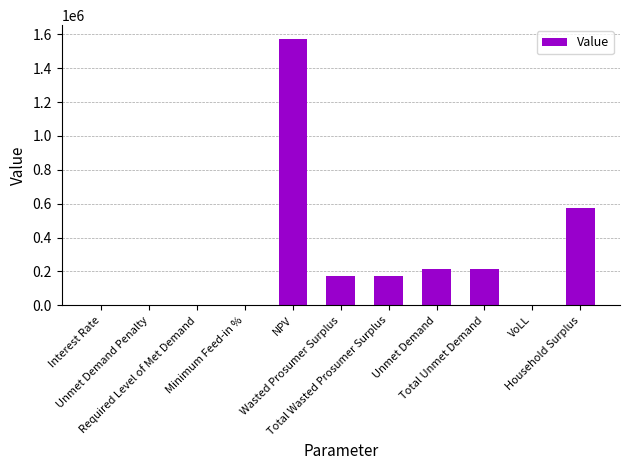

What is the sum of all values?

2926277.9